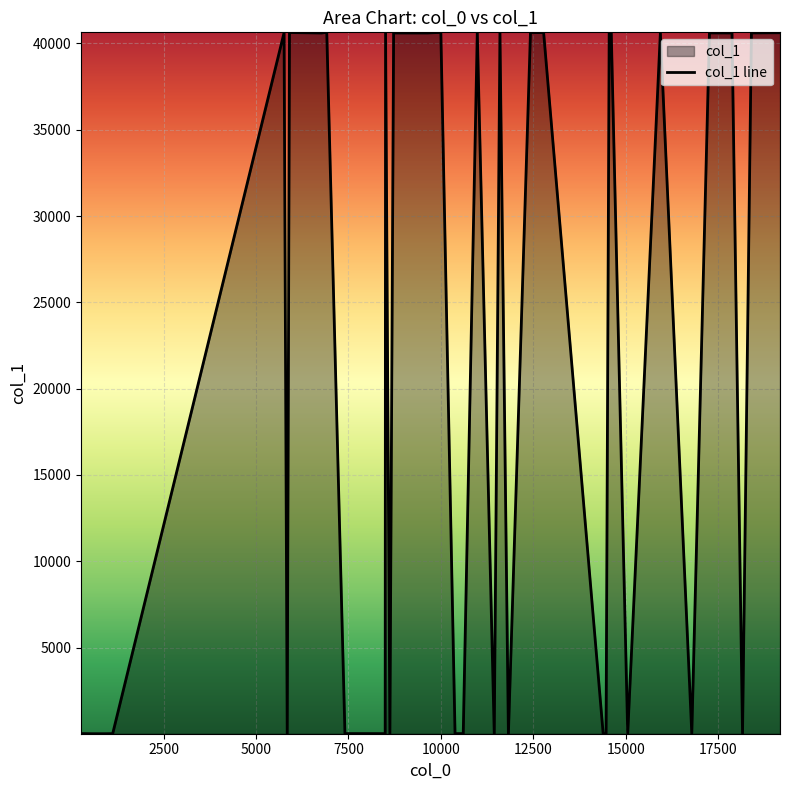

What is the difference between the second highest and second lowest values?

40635